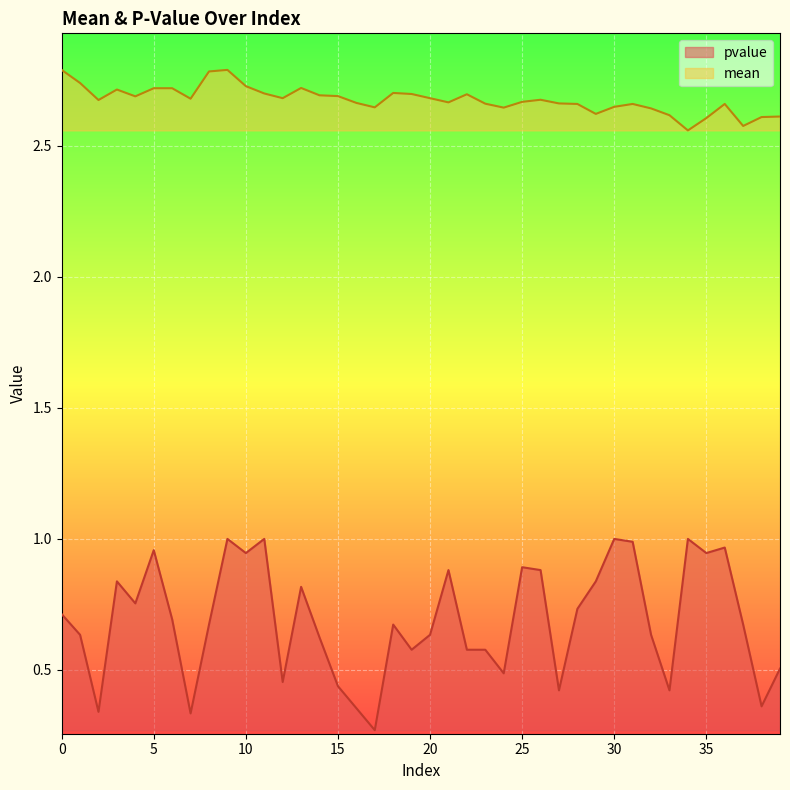

Reading right to left, list all the values displayed in this chart.

mean: 39=2.6	38=2.6	37=2.6	36=2.7	35=2.6	34=2.6	33=2.6	32=2.6	31=2.7	30=2.6	29=2.6	28=2.7	27=2.7	26=2.7	25=2.7	24=2.6	23=2.7	22=2.7	21=2.7	20=2.7	19=2.7	18=2.7	17=2.6	16=2.7	15=2.7	14=2.7	13=2.7	12=2.7	11=2.7	10=2.7	9=2.8	8=2.8	7=2.7	6=2.7	5=2.7	4=2.7	3=2.7	2=2.7	1=2.7	0=2.8
pvalue: 39=0.5	38=0.4	37=0.7	36=1.0	35=0.9	34=1.0	33=0.4	32=0.6	31=1.0	30=1.0	29=0.8	28=0.7	27=0.4	26=0.9	25=0.9	24=0.5	23=0.6	22=0.6	21=0.9	20=0.6	19=0.6	18=0.7	17=0.3	16=0.4	15=0.4	14=0.6	13=0.8	12=0.5	11=1.0	10=0.9	9=1.0	8=0.7	7=0.3	6=0.7	5=1.0	4=0.8	3=0.8	2=0.3	1=0.6	0=0.7